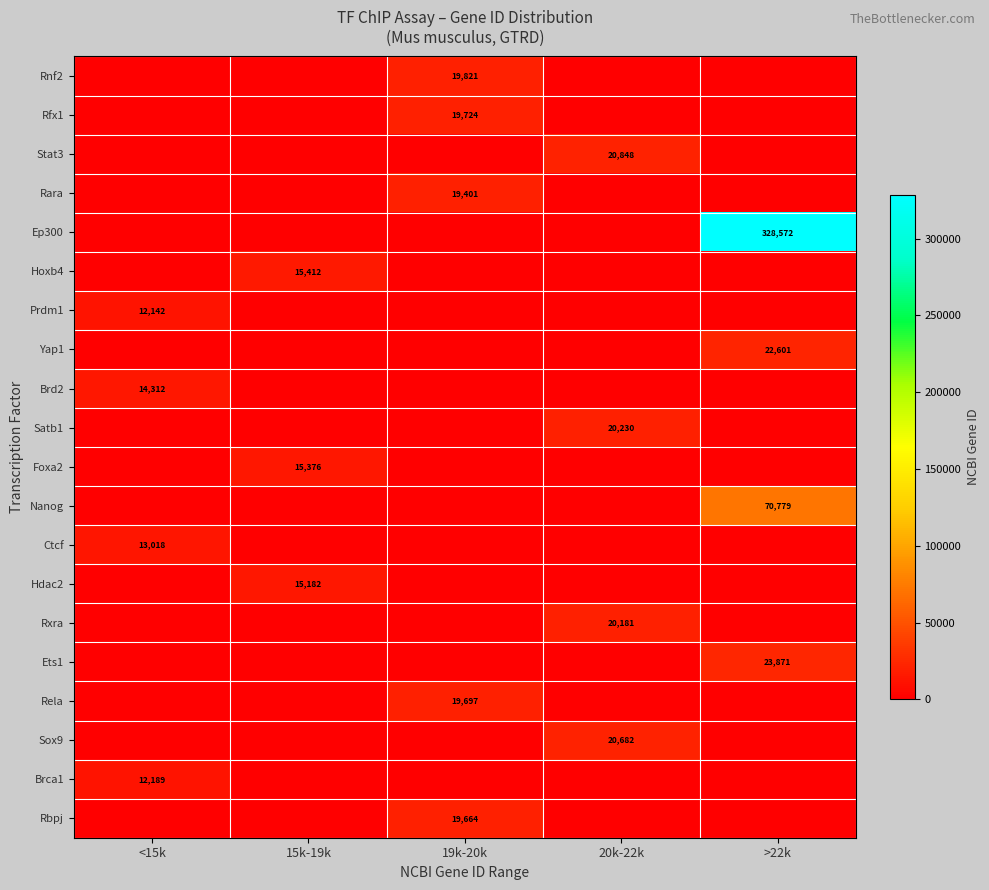

True or false: Foxa2 has a value of 23315 at 15k-19k.

False